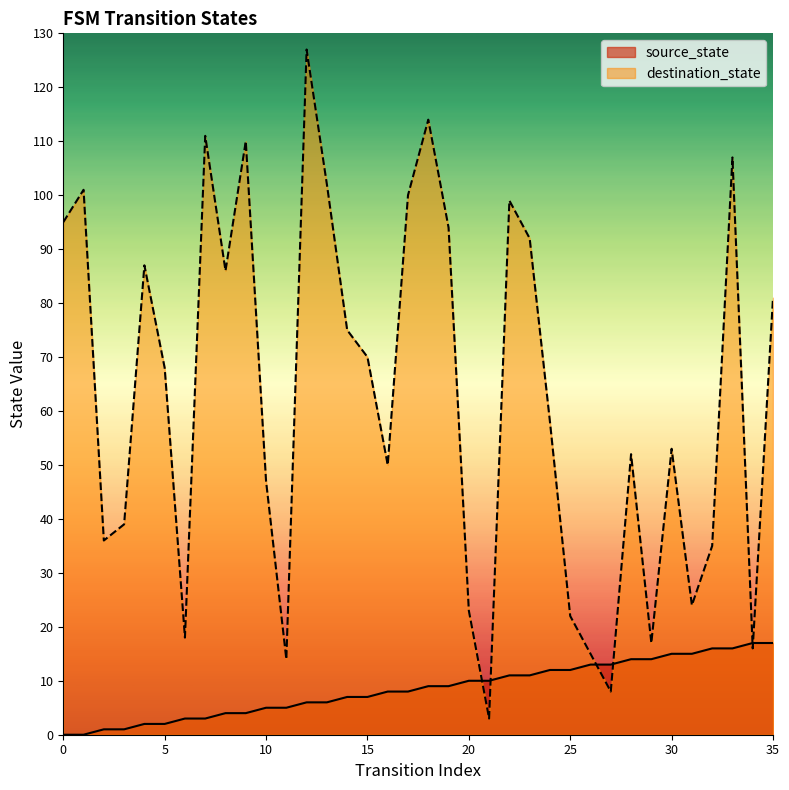

How many intersections are there between source_state and destination_state?

6